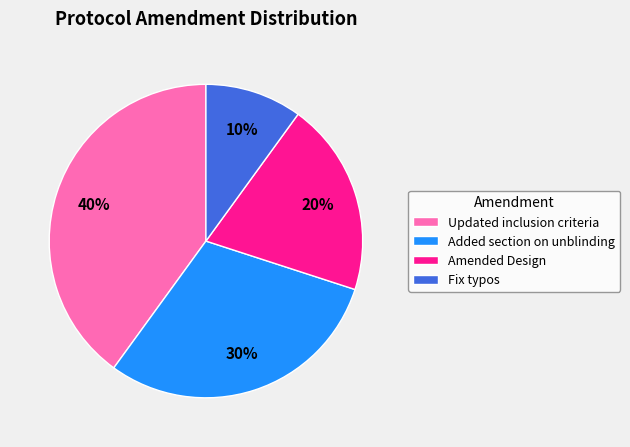

To the nearest percent, what is the difference between the largest and smallest slice percentages?

30%